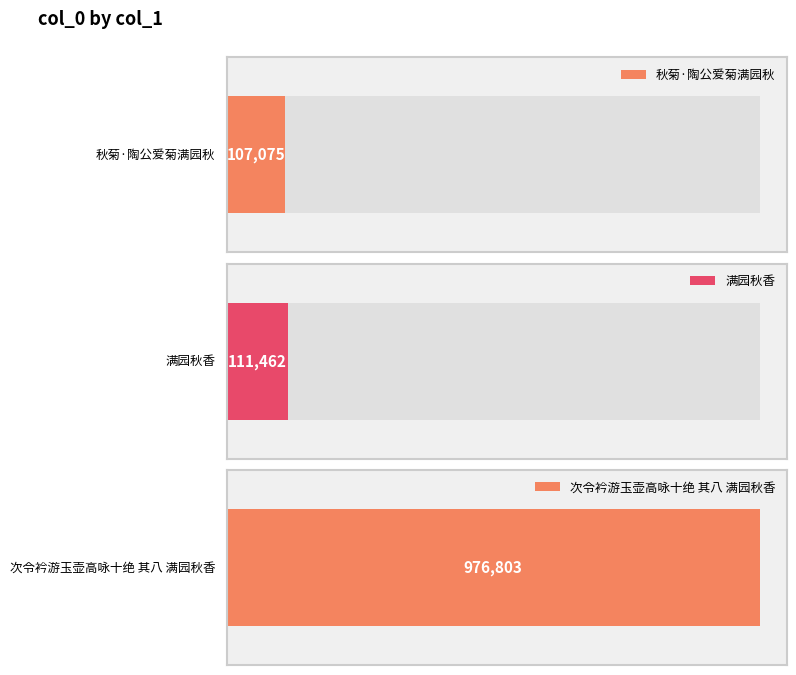

List the labels in order of value, largest first.

次令衿游玉壶高咏十绝 其八 满园秋香, 满园秋香, 秋菊·陶公爱菊满园秋